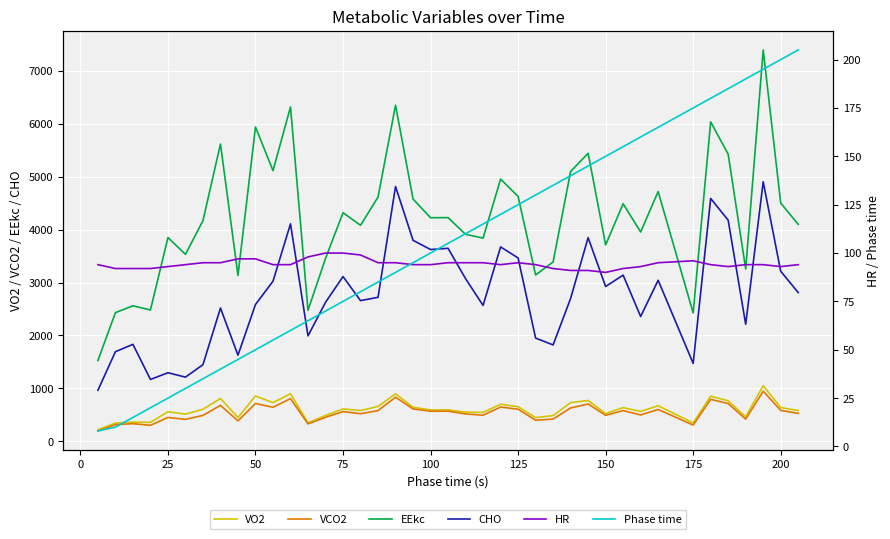

True or false: VCO2 and EEkc intersect in this chart.

False